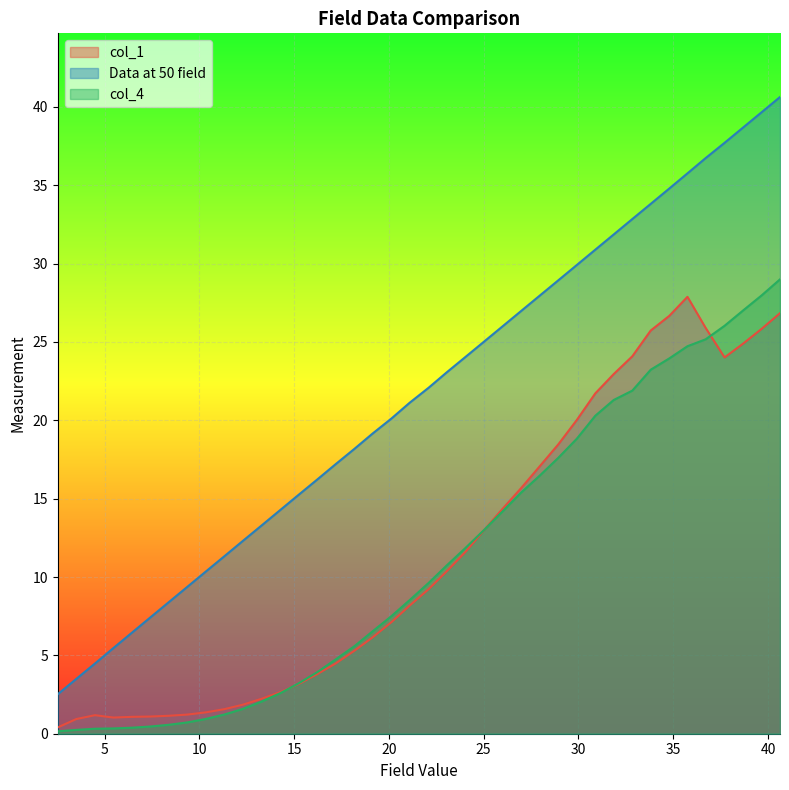

True or false: col_1 and Data at 50 field cross at least once.

False